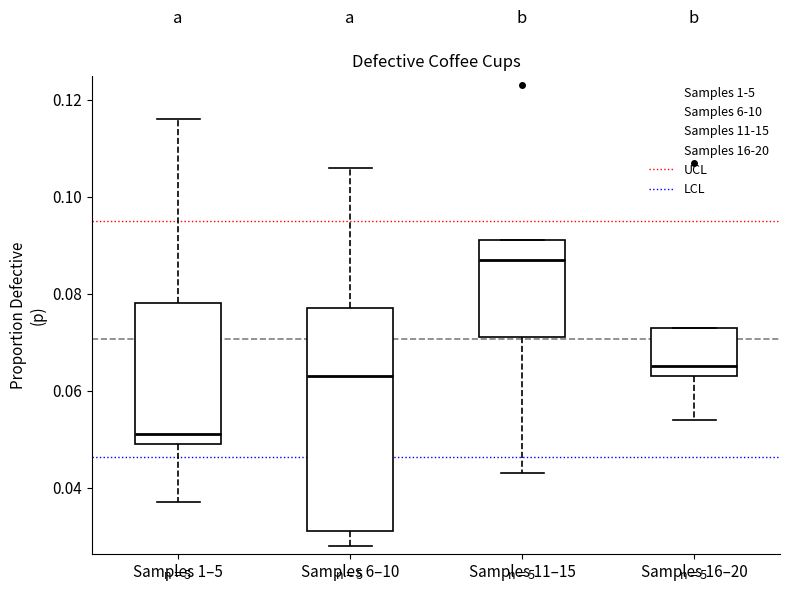

Where is the lower edge of the box for Samples 16–20 on the y-axis? The values are not printed on the chart, so give them approximately, as read against the axis.

0.064